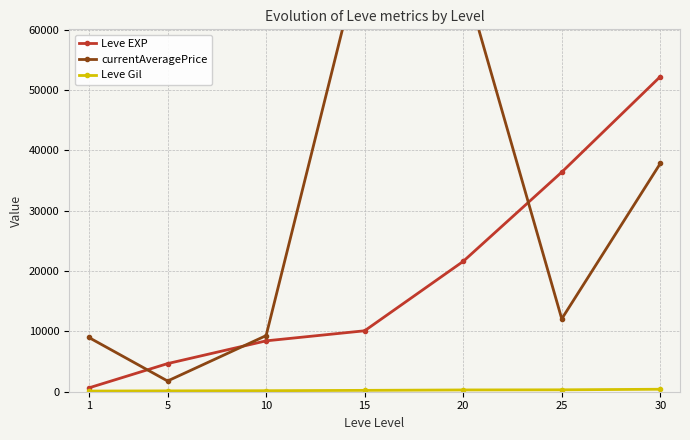

What is the minimum value shown in the chart?

112